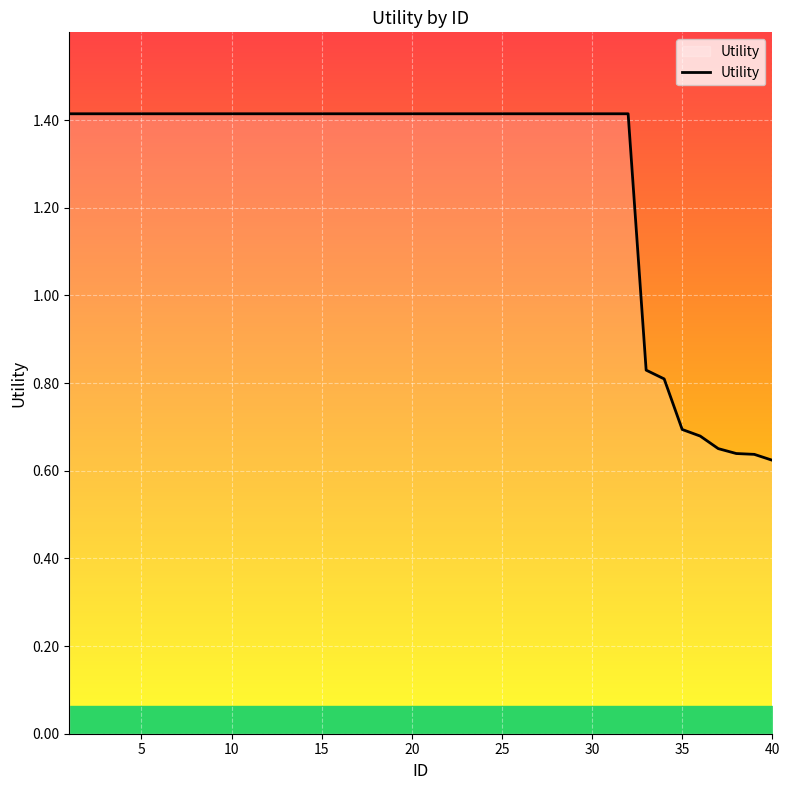

What is the greatest value displayed?

1.4